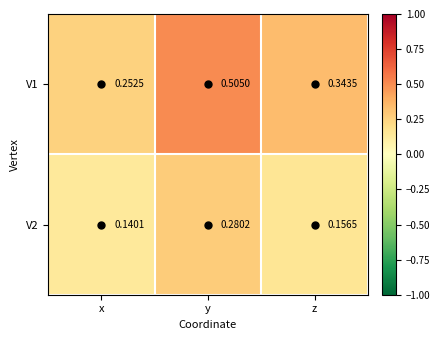

At which category is the sum across all series the highest?

y